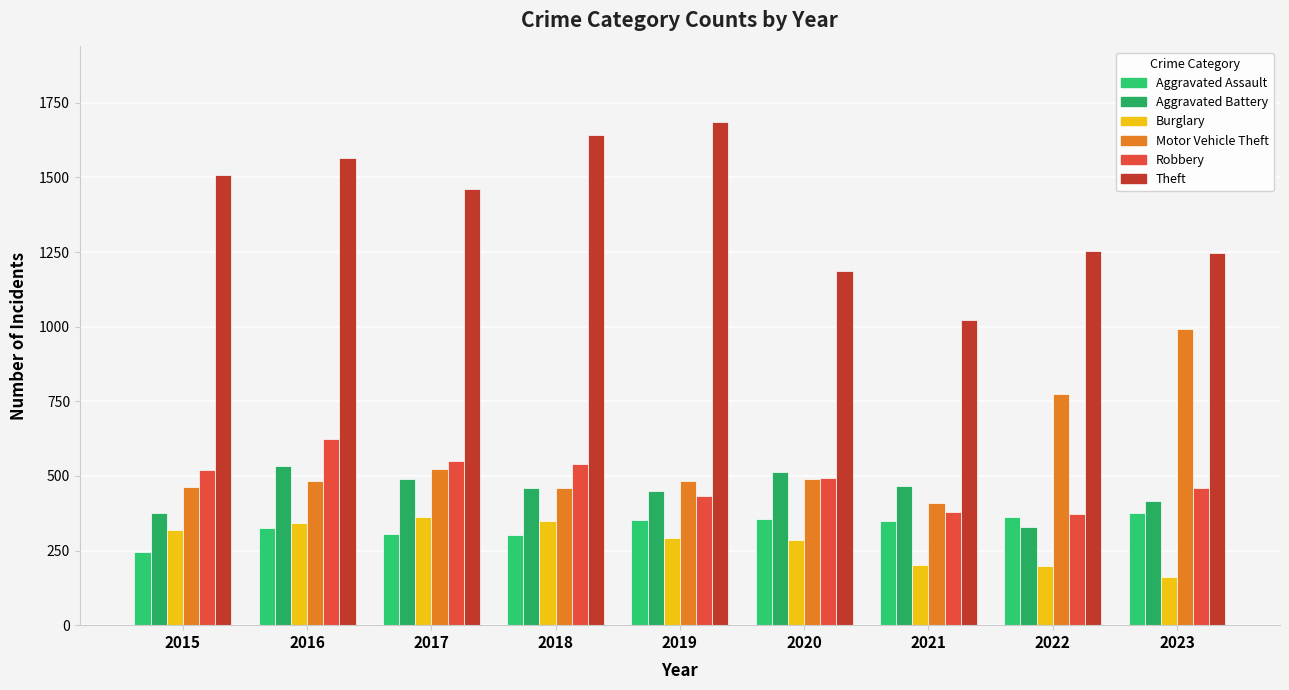

At how many categories does at least one series exceed 1487?

4